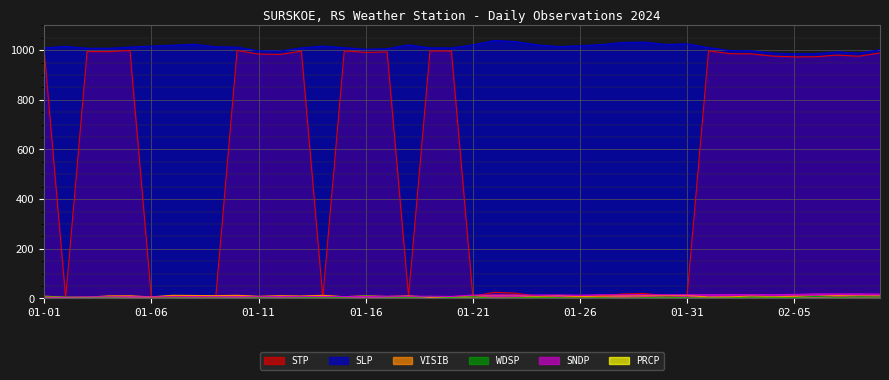

What are all the series names shown in the legend?

STP, SLP, VISIB, WDSP, SNDP, PRCP